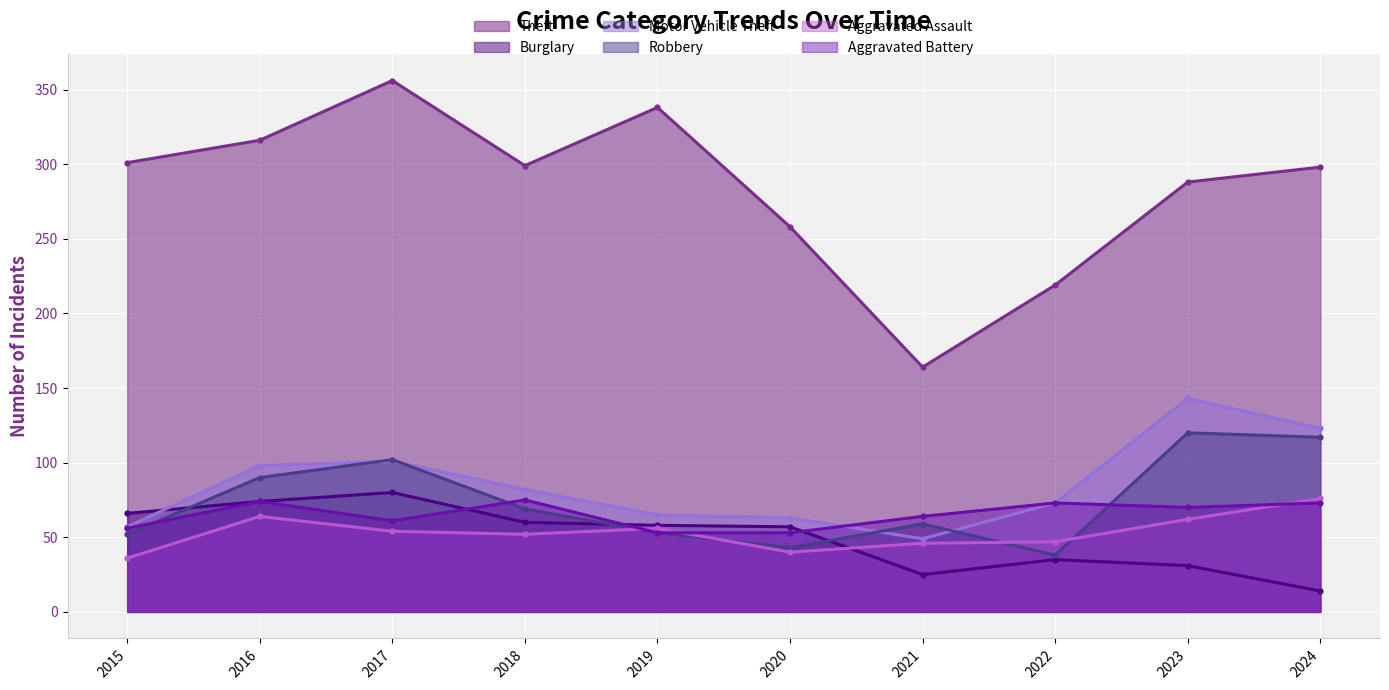

Where is the first local maximum for Robbery?

2017